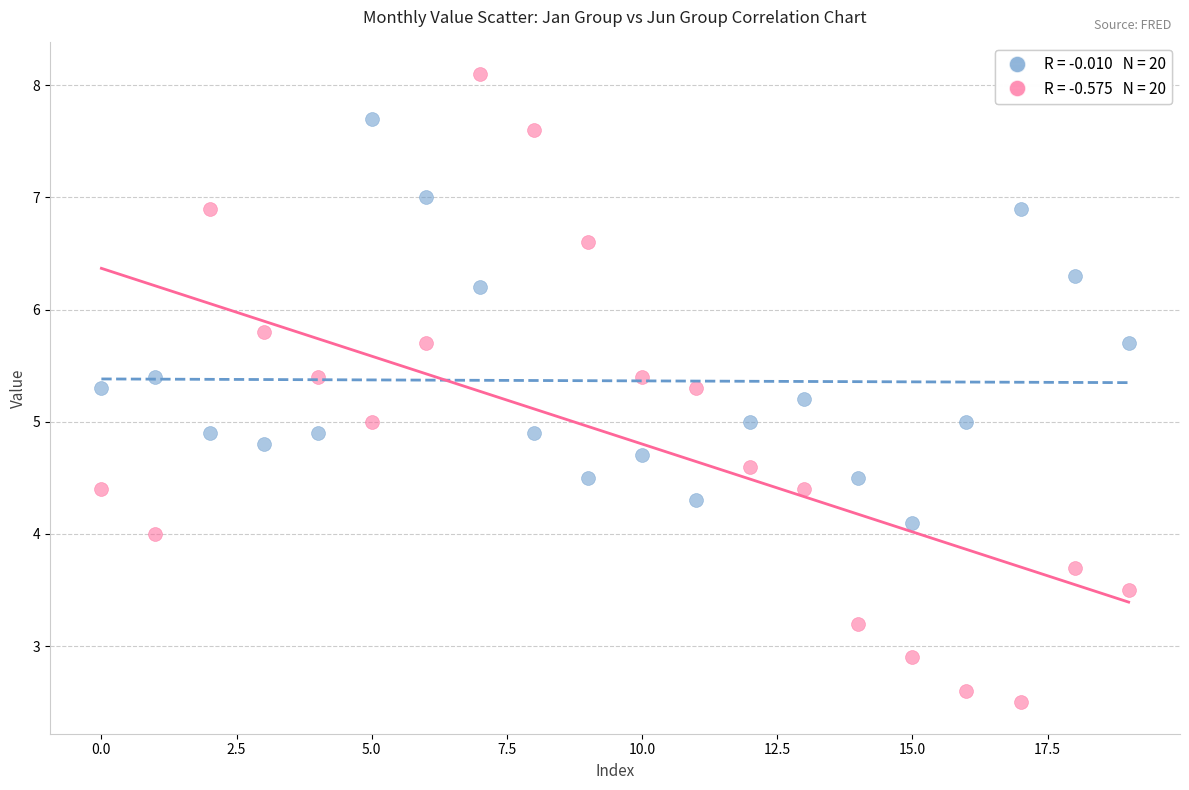

Across all data points, what is the range of Y values (max minus min)?

5.6